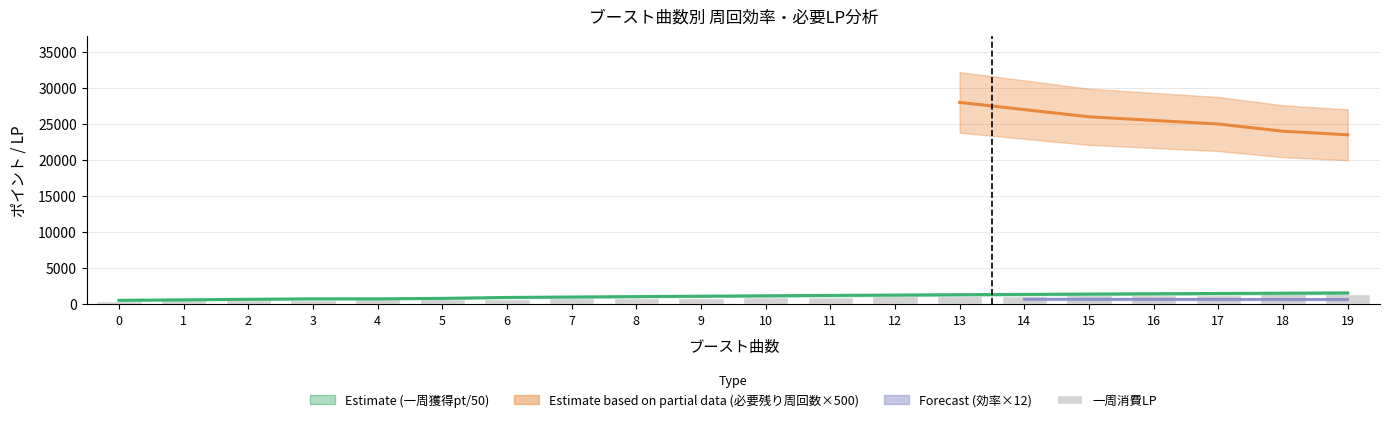

Rank the categories by value from lowest to highest.

0, 1, 2, 3, 4, 5, 6, 7, 8, 9, 10, 11, 12, 13, 14, 15, 16, 17, 18, 19